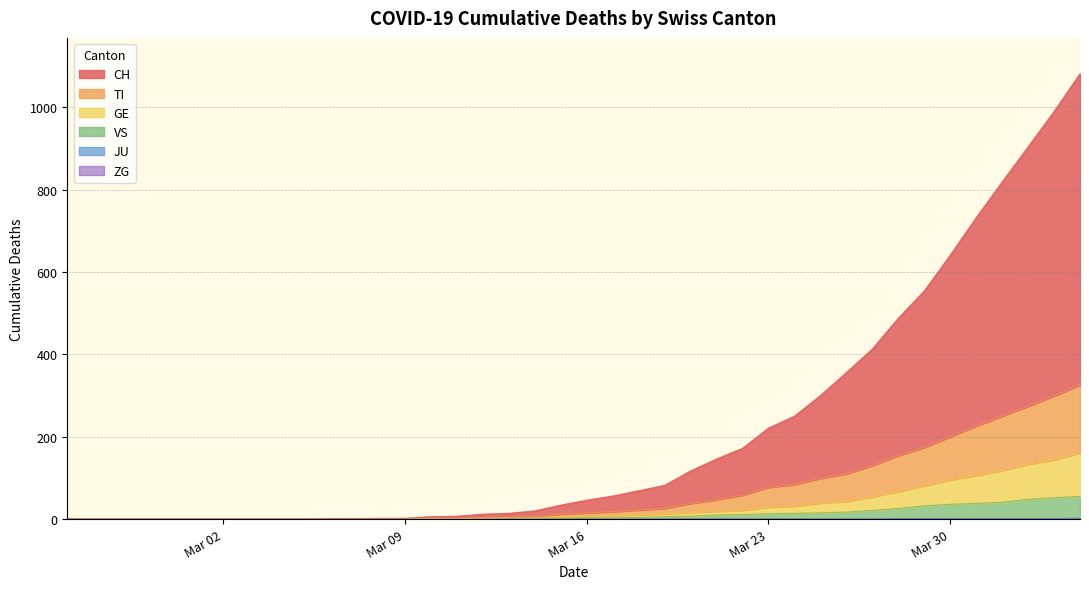

Does the chart have visible grid lines?

Yes